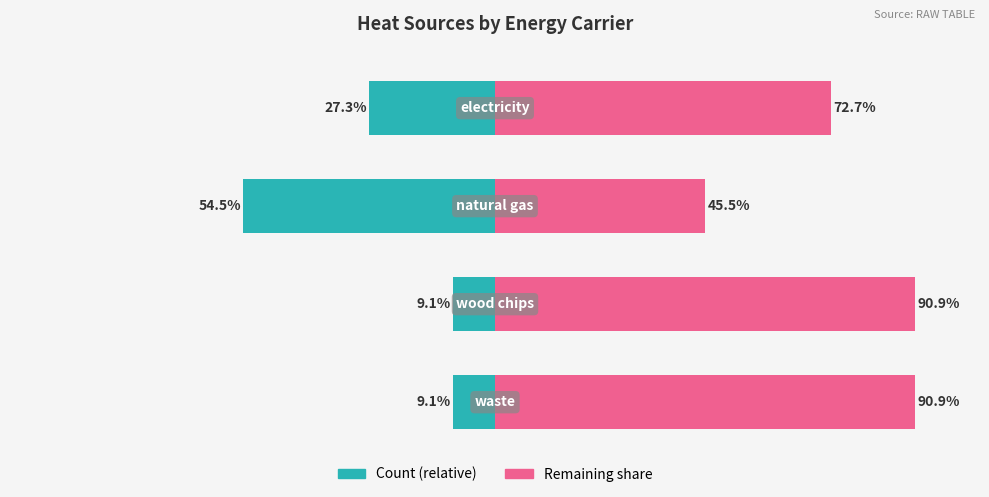

How many bars are there in each group?

2